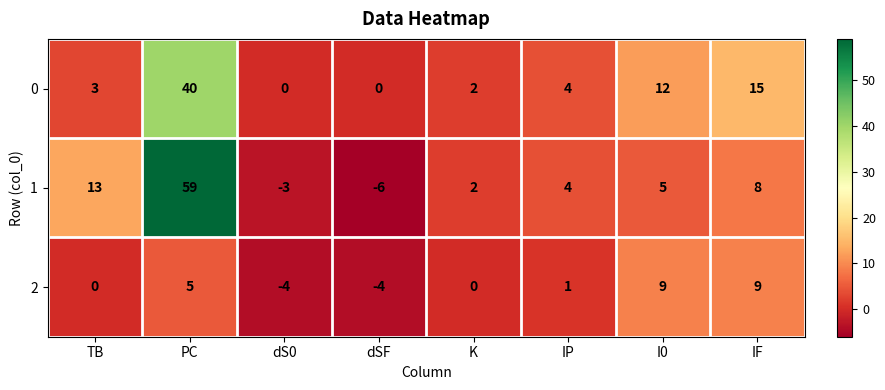

What is the minimum value for 2?

-4